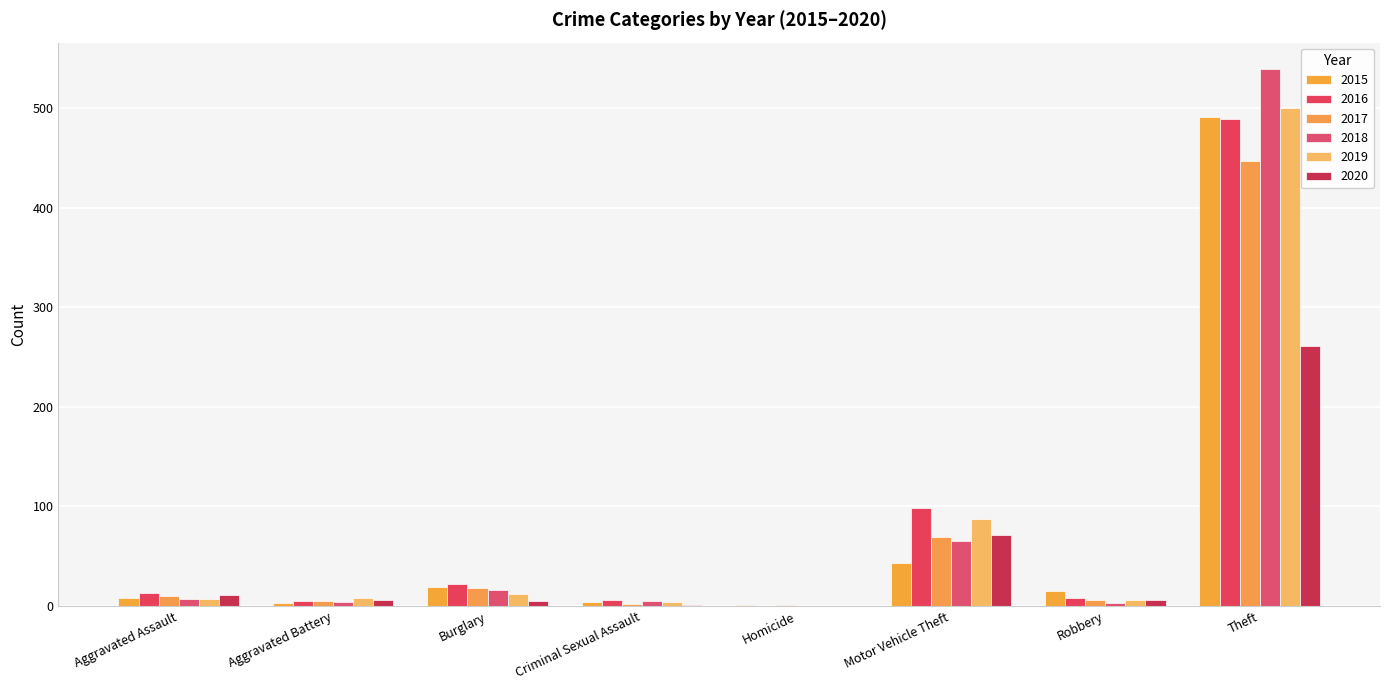

True or false: 2019 has a value of -157 at Homicide.

False